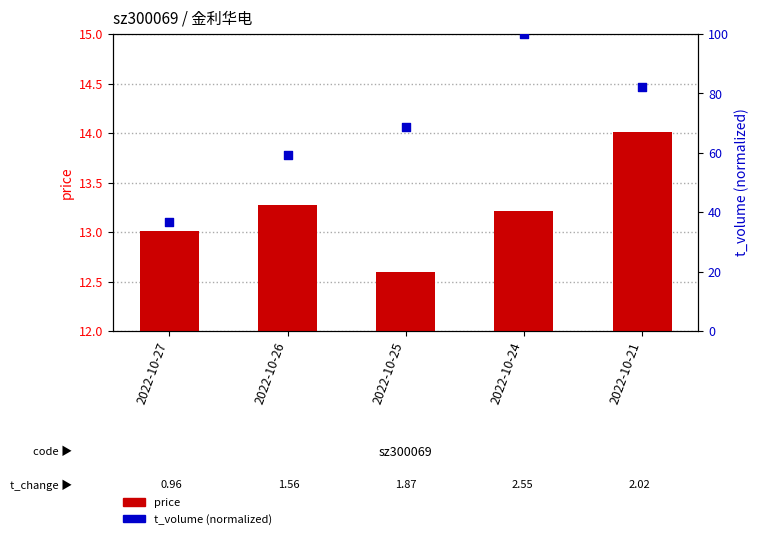

What are all the series names shown in the legend?

price, t_volume (norm)